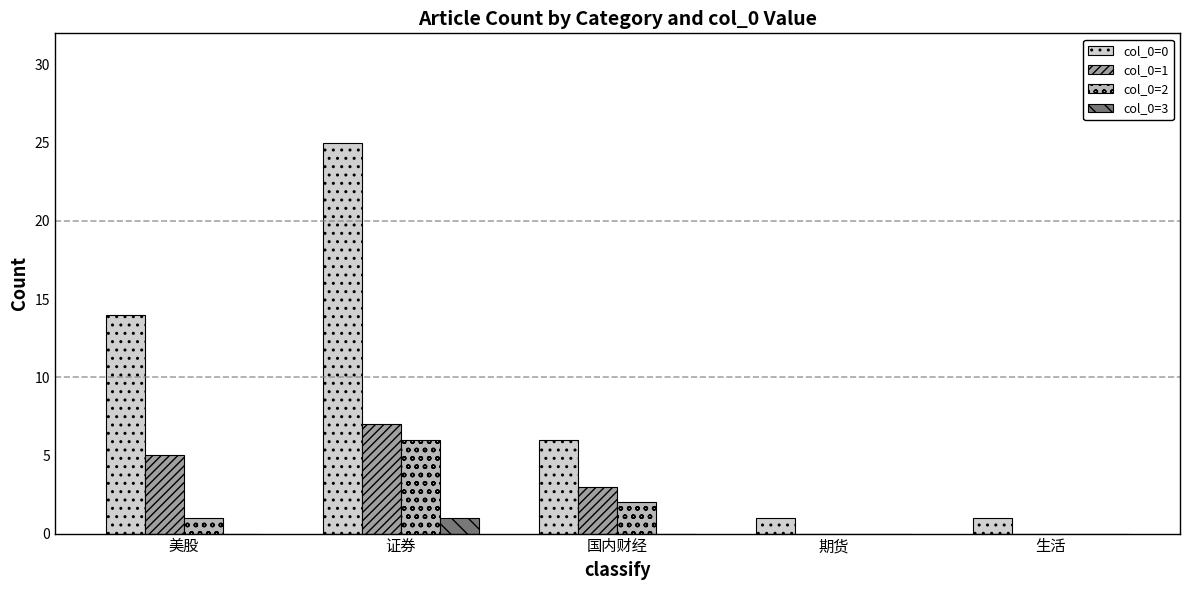

Which series changed the most between 证券 and 期货?

col_0=0